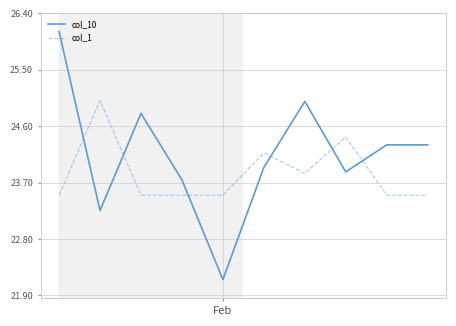

Which series has the largest total across all categories?

col_10